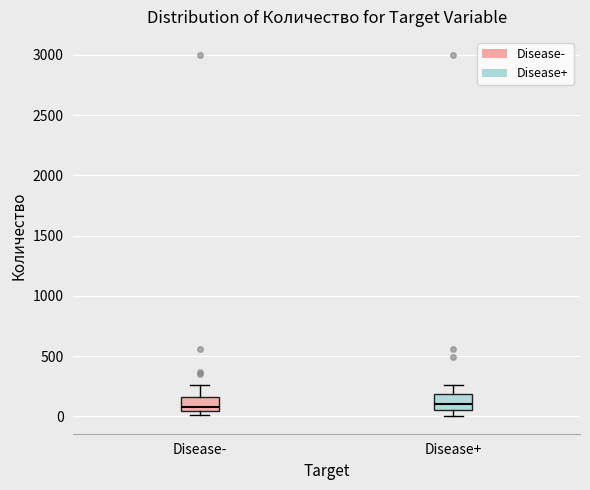

Reading left to right, read every box against the y-axis: the position of its median line, the range the box covers, and the ends of its whiskers. The values are not printed on the chart, so give them approximately, as read against the axis.

Disease-: median 100, box 50 to 150, whiskers 0 to 250
Disease+: median 100, box 50 to 200, whiskers 0 to 250